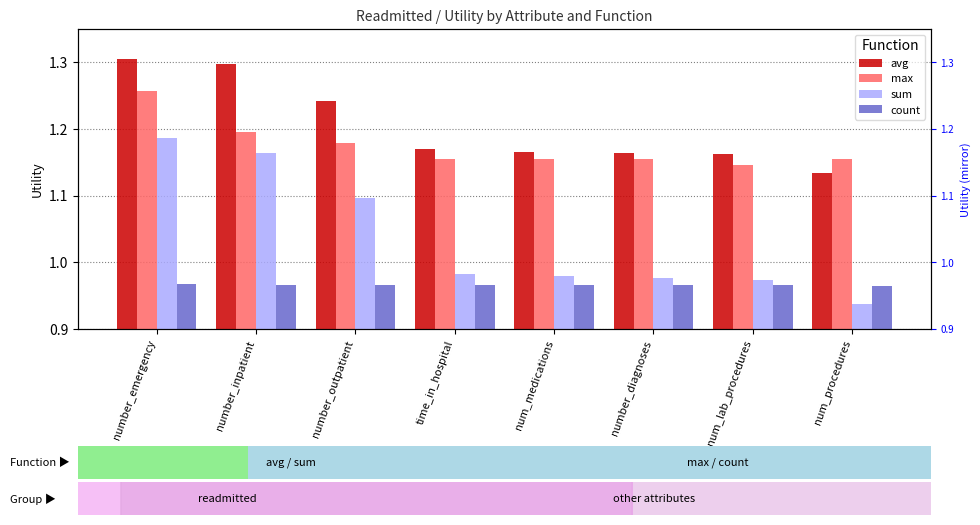

At which label is count closest to 0?

num_procedures